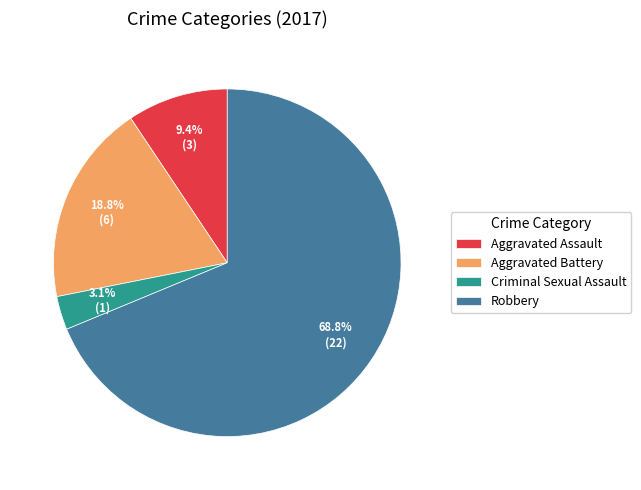

How many segments does this pie chart have?

4